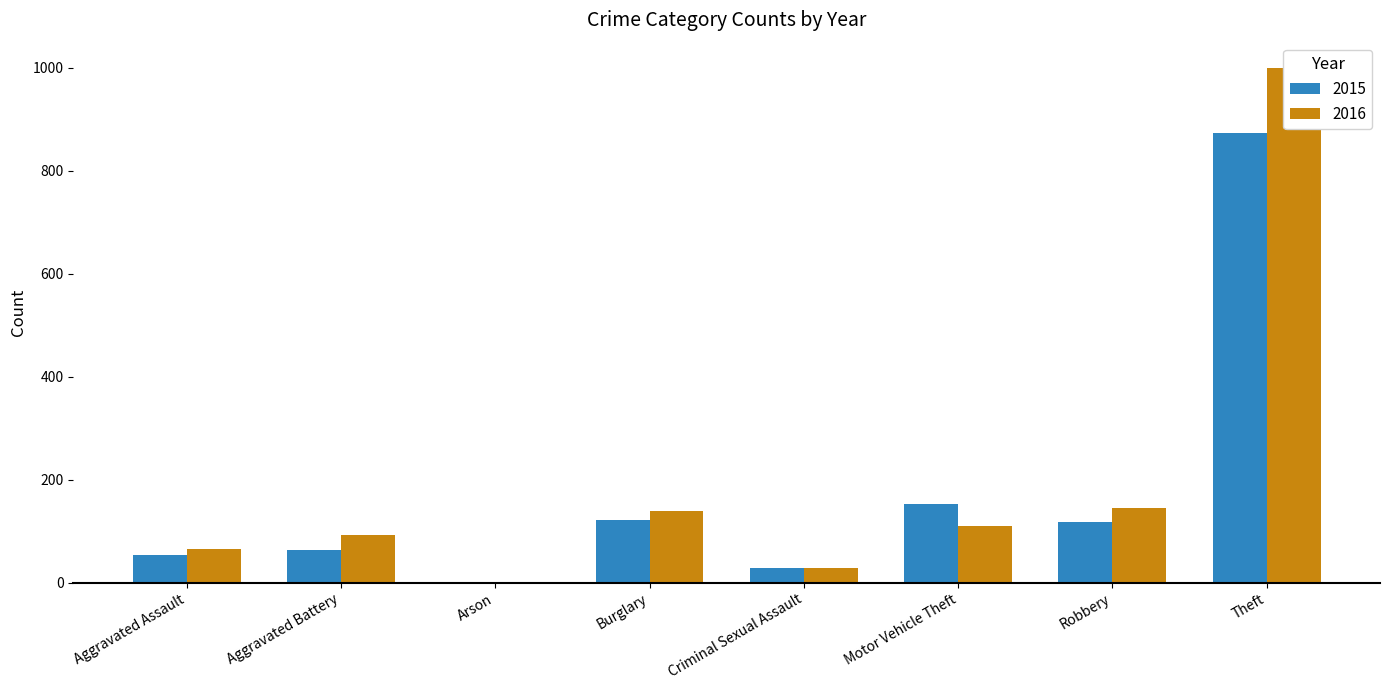

Between Aggravated Assault and Robbery, which is larger?

Robbery